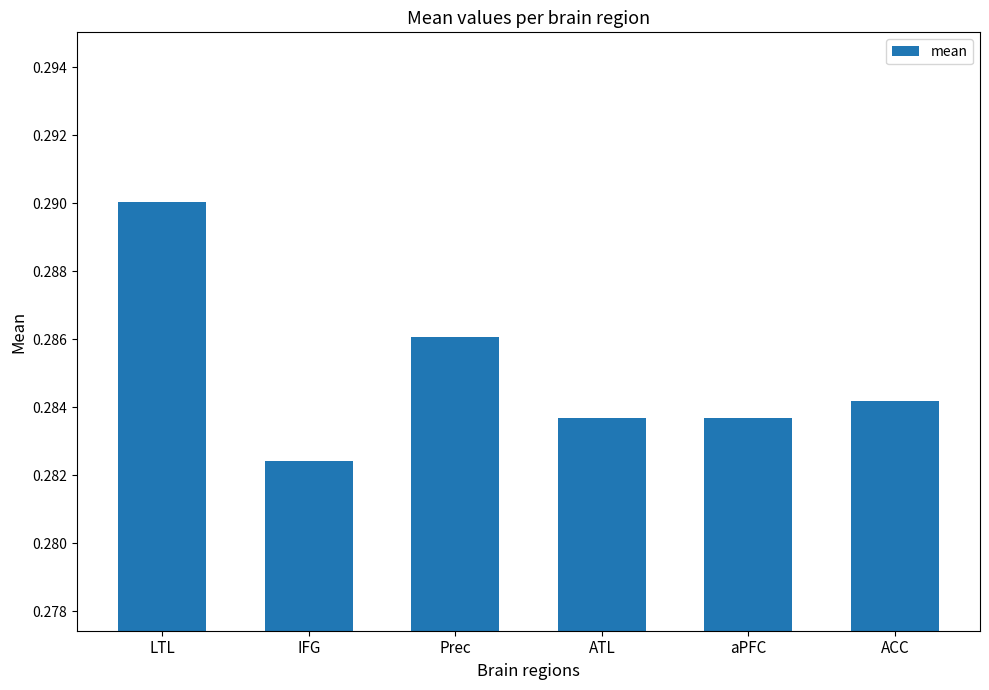

How many bars are there in total?

6